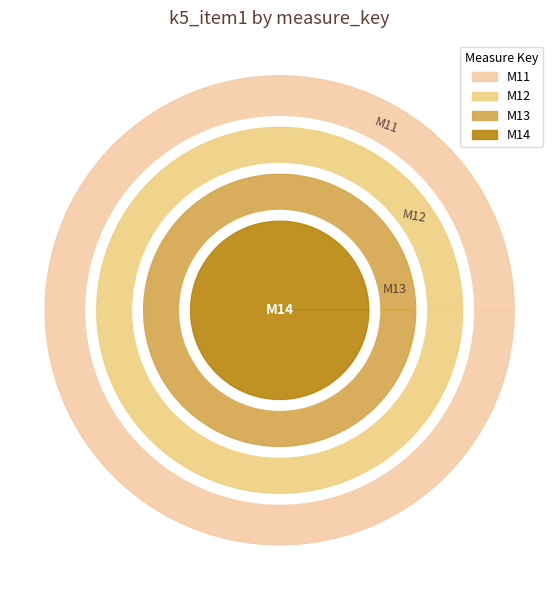

To the nearest percent, what is the average slice percentage?

25%